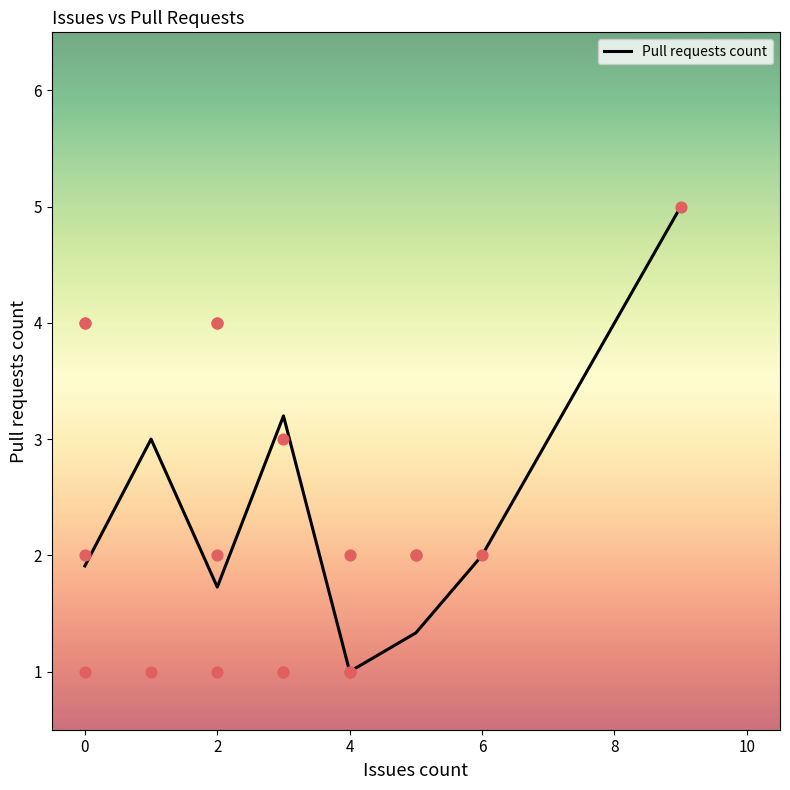

The value of Pull requests count at 4 is 1.4. True or false?

False